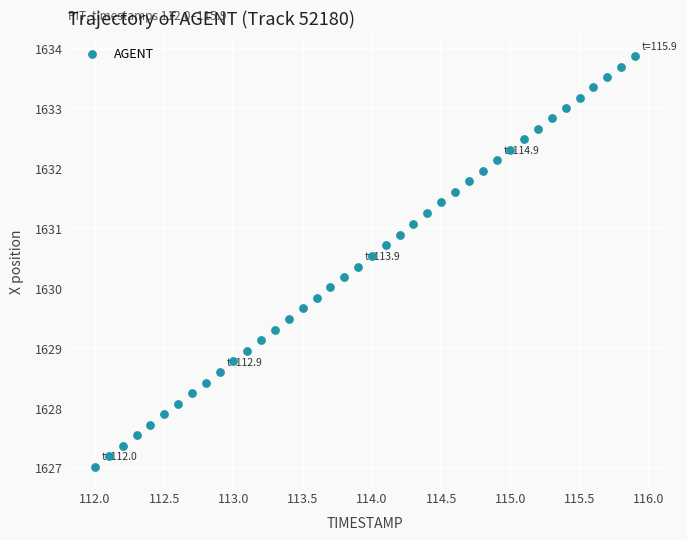

What is the range of X values (max minus min)?

3.9